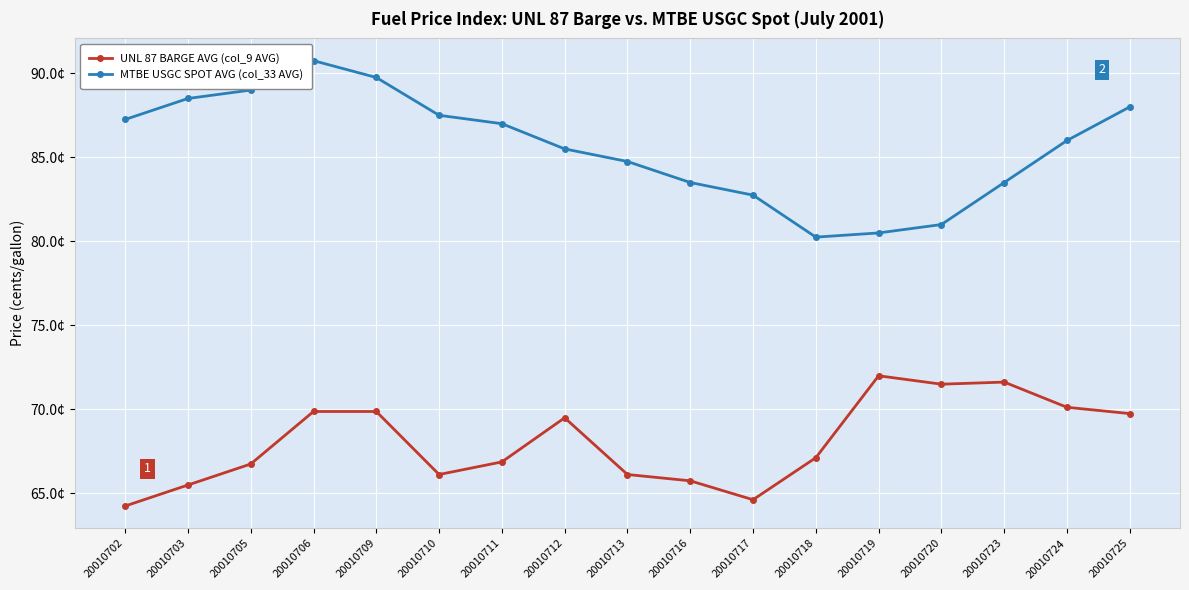

Is the value of UNL 87 BARGE AVG (col_9 AVG) at 20010720 greater than the value of MTBE USGC SPOT AVG (col_33 AVG) at 20010709?

No